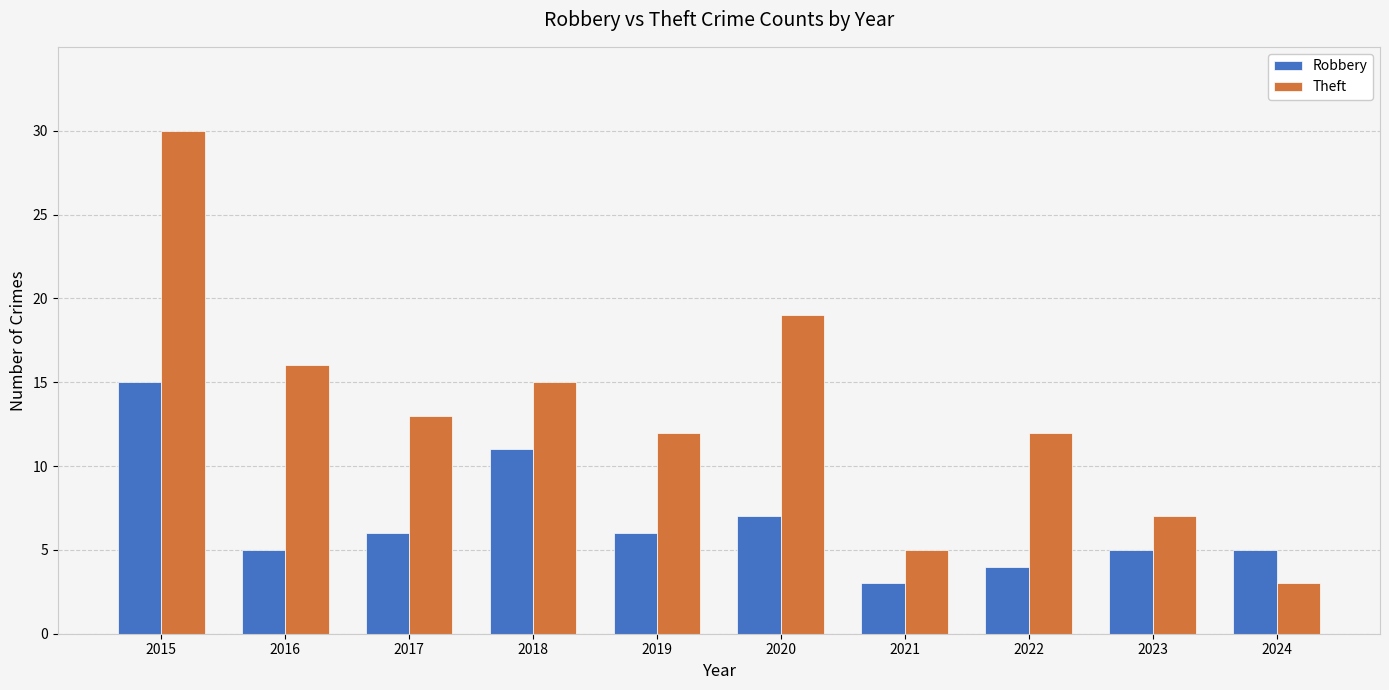

What is the lowest value of the Theft series?

3